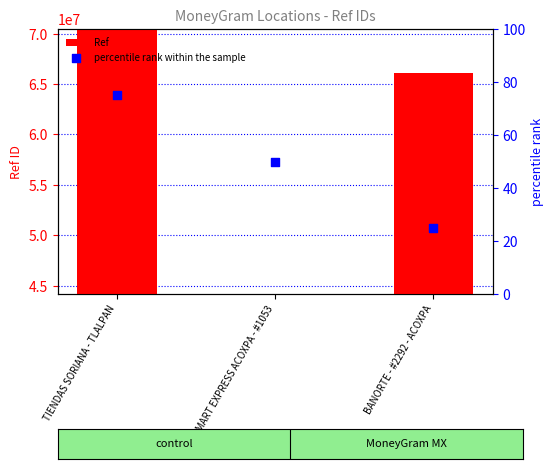

At how many categories does at least one series exceed 22651327?

3